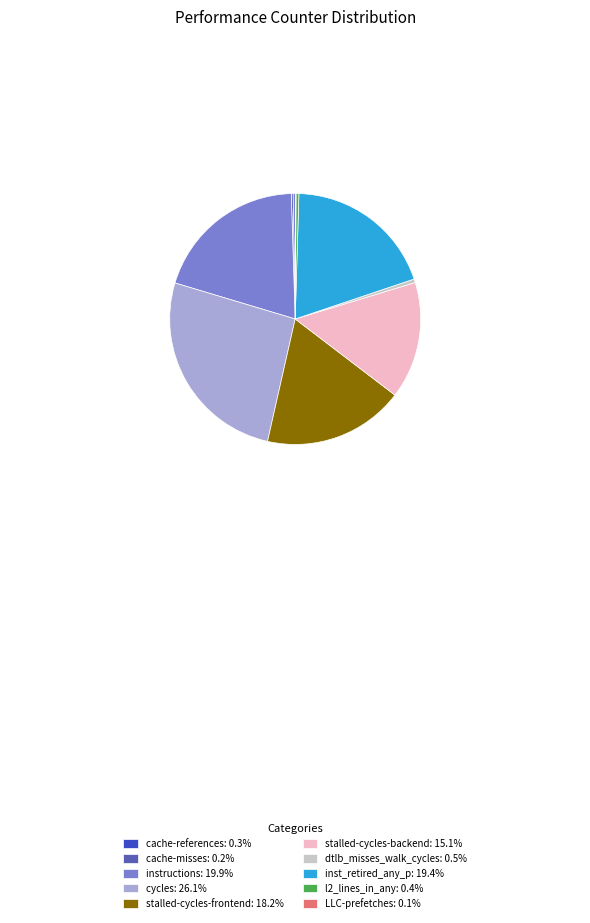

Combined, do l2_lines_in_any: 0.4% and stalled-cycles-backend: 15.1% account for over 50%?

No